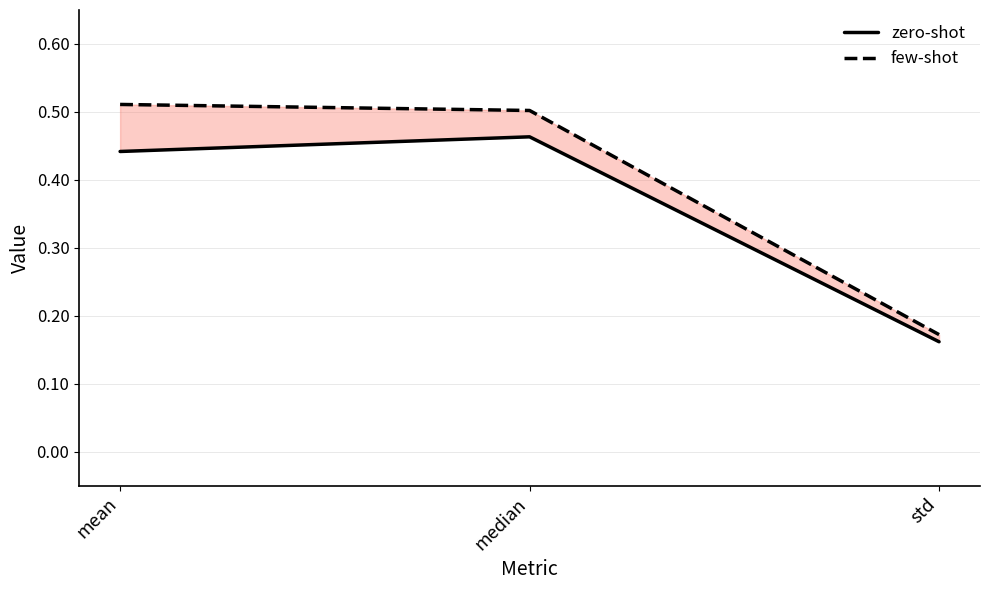

What is the highest value of the few-shot series?

0.5